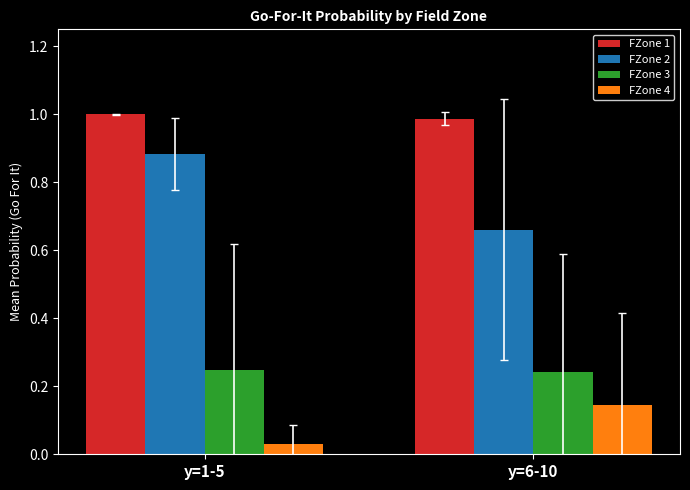

What is the total value across all series at y=1-5?

2.2